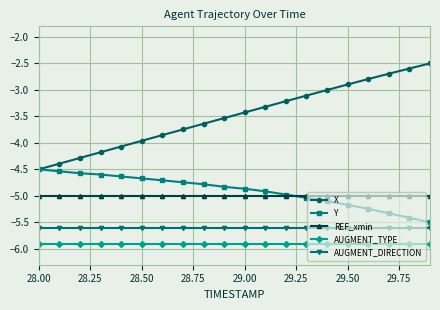

What is the minimum value for AUGMENT_TYPE?

-5.9